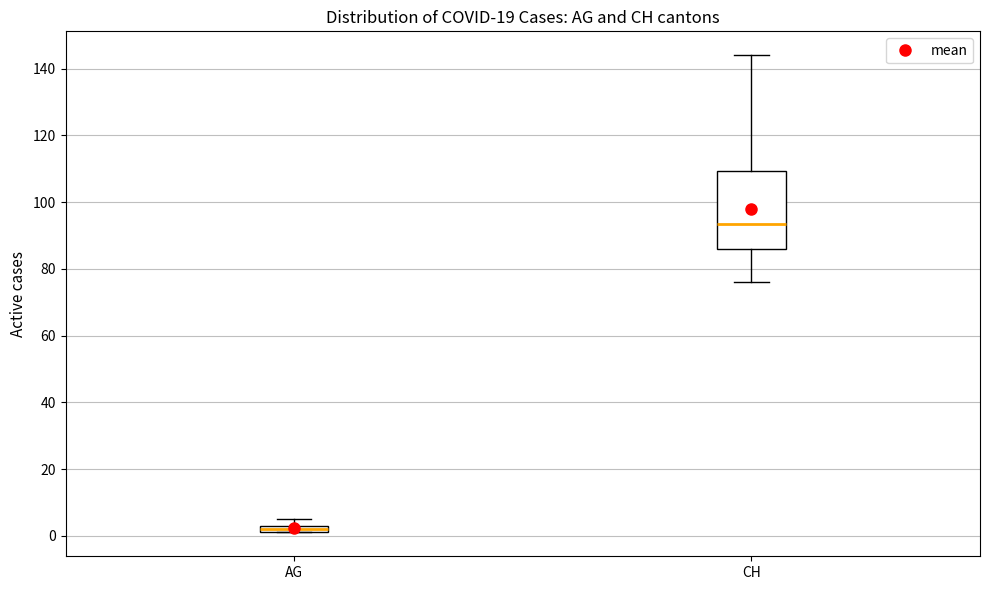

Where is the upper edge of the box for AG on the y-axis? The values are not printed on the chart, so give them approximately, as read against the axis.

4